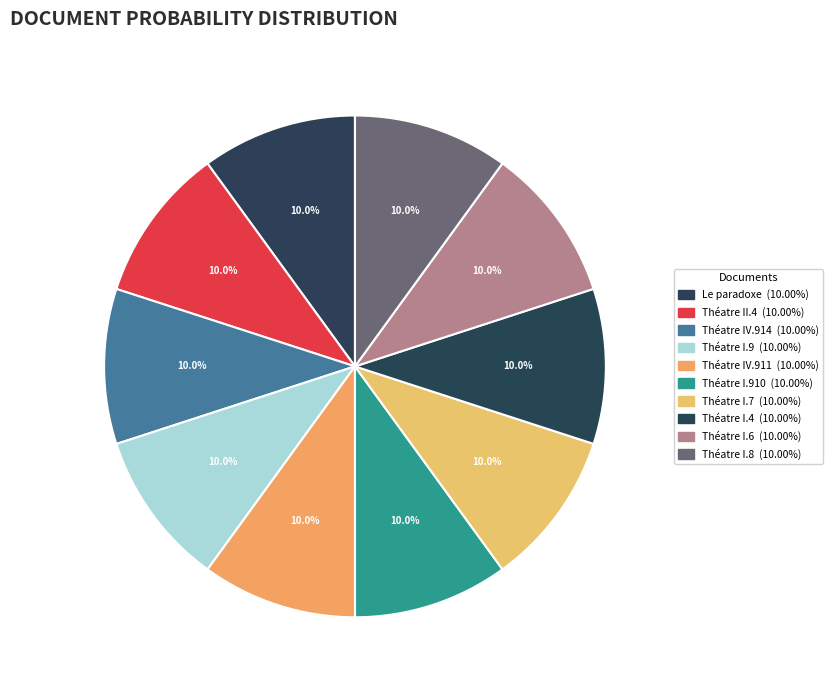

How many segments does this pie chart have?

10